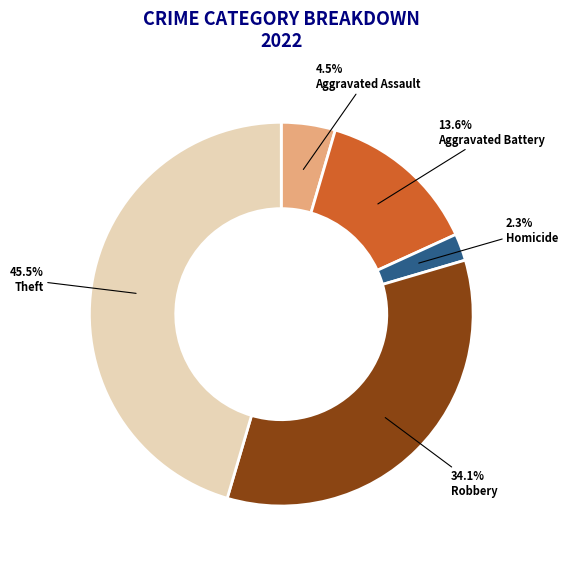

Count the number of slices in the pie.

5